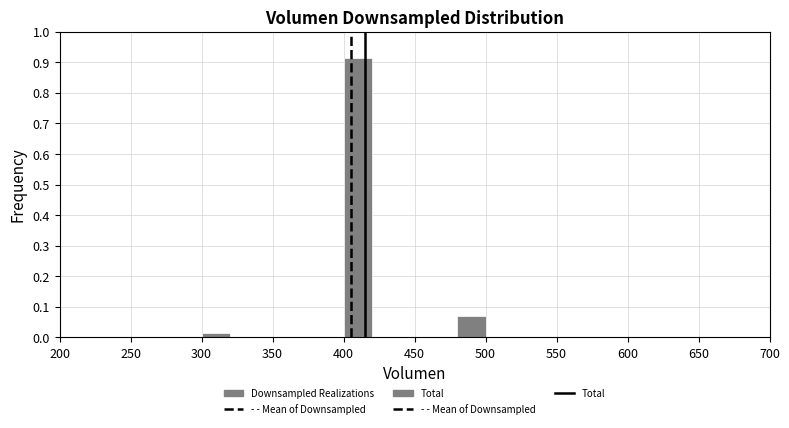

What is the height of the bar covering 300 to 320 on the x-axis? The values are not printed on the chart, so give them approximately, as read against the axis.

0.02